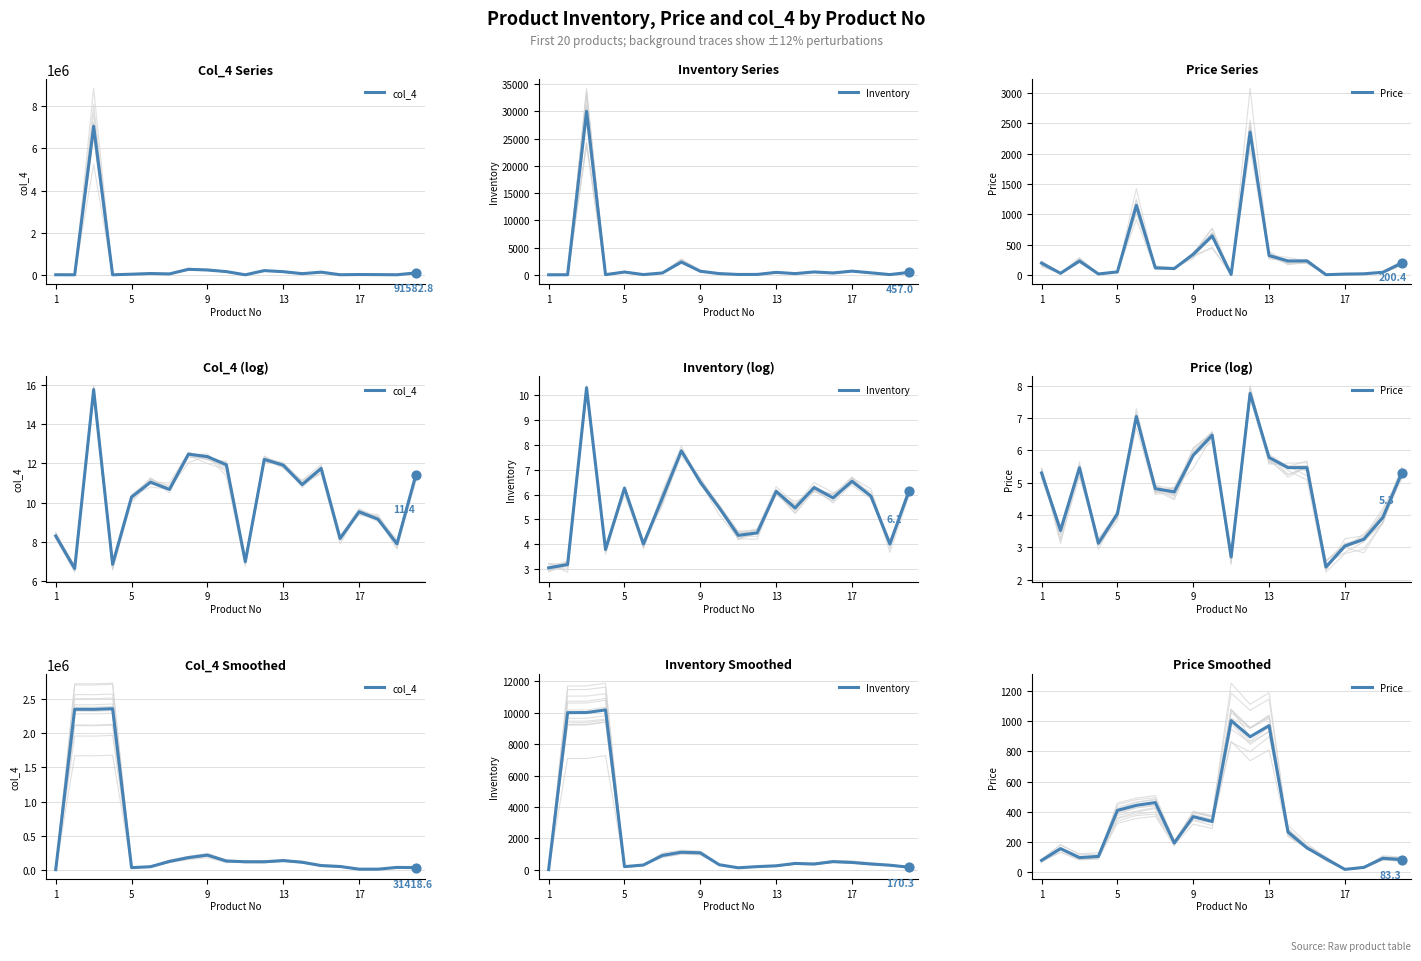

What is the total value across all series at 1?

1681.1